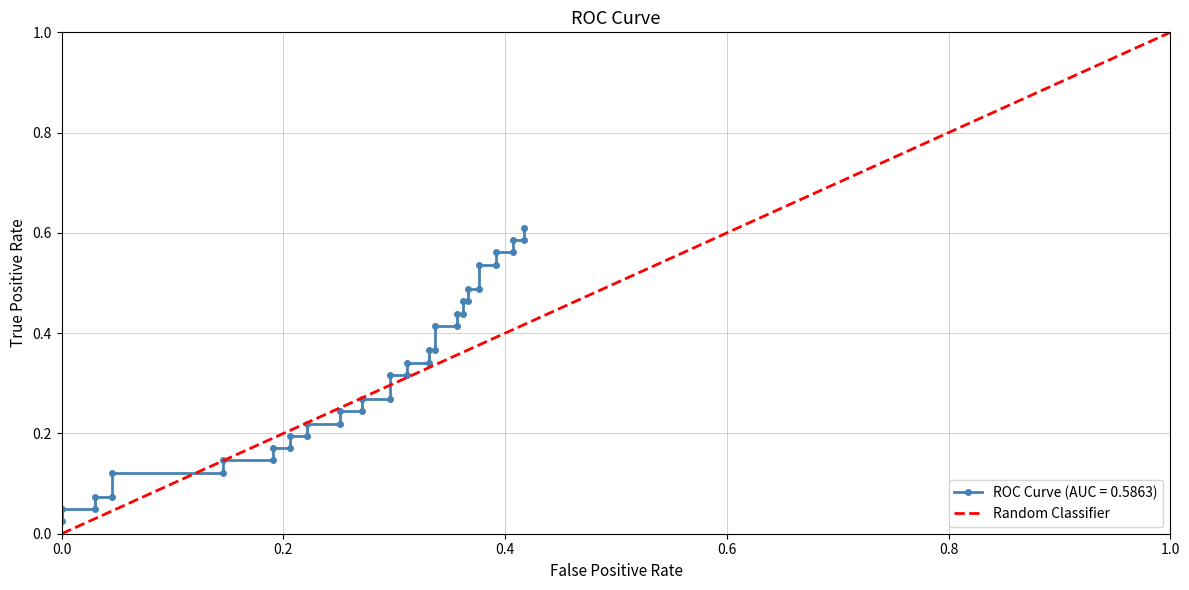

How many categories are shown in the chart?

2